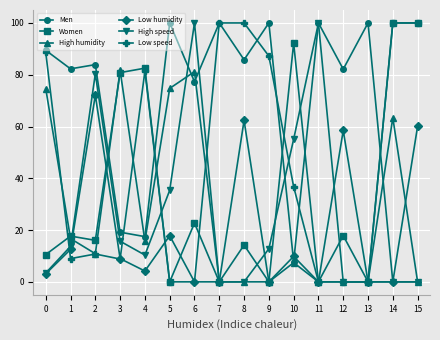

What is the value of the Women point at the 1st from the left?

10.5